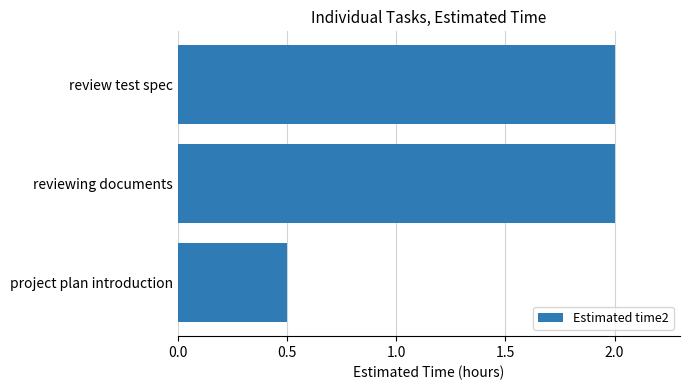

What is the sum of all values?

4.5